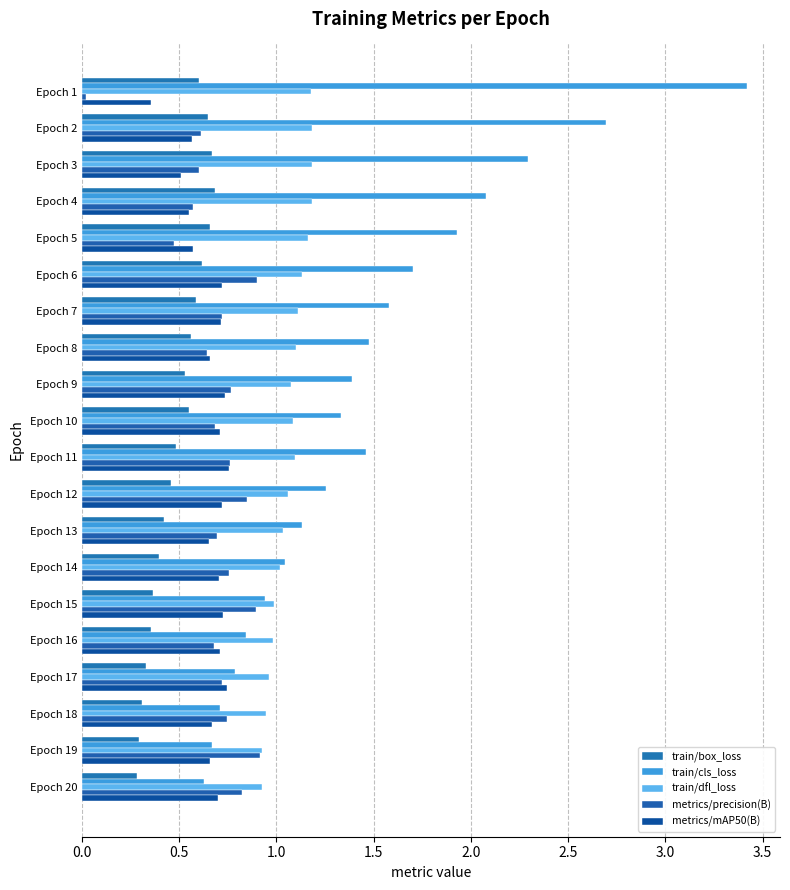

Count the number of categories in the chart.

20